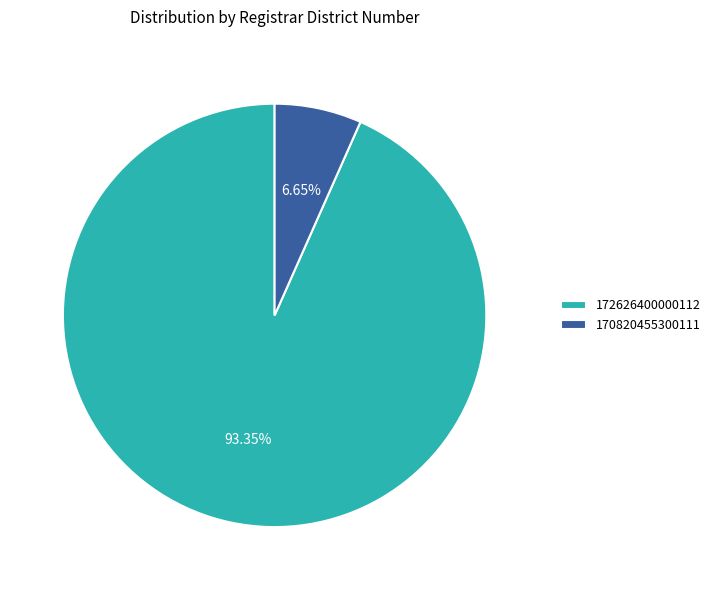

How many slices are in this pie chart?

2